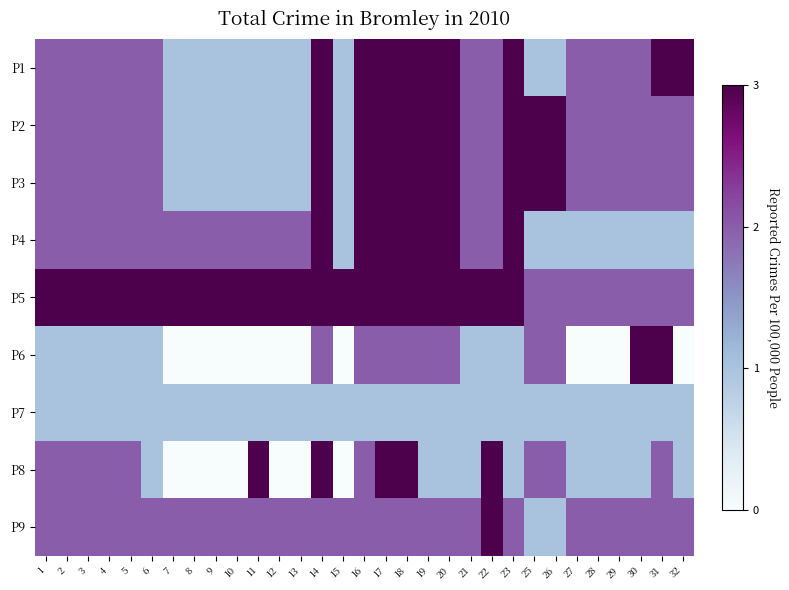

Reading left to right, what are all the values shown in this chart?

P1: 1=2	2=2	3=2	4=2	5=2	6=2	7=1	8=1	9=1	10=1	11=1	12=1	13=1	14=3	15=1	16=3	17=3	18=3	19=3	20=3	21=2	22=2	23=3	25=1	26=1	27=2	28=2	29=2	30=2	31=3	32=3
P2: 1=2	2=2	3=2	4=2	5=2	6=2	7=1	8=1	9=1	10=1	11=1	12=1	13=1	14=3	15=1	16=3	17=3	18=3	19=3	20=3	21=2	22=2	23=3	25=3	26=3	27=2	28=2	29=2	30=2	31=2	32=2
P3: 1=2	2=2	3=2	4=2	5=2	6=2	7=1	8=1	9=1	10=1	11=1	12=1	13=1	14=3	15=1	16=3	17=3	18=3	19=3	20=3	21=2	22=2	23=3	25=3	26=3	27=2	28=2	29=2	30=2	31=2	32=2
P4: 1=2	2=2	3=2	4=2	5=2	6=2	7=2	8=2	9=2	10=2	11=2	12=2	13=2	14=3	15=1	16=3	17=3	18=3	19=3	20=3	21=2	22=2	23=3	25=1	26=1	27=1	28=1	29=1	30=1	31=1	32=1
P5: 1=3	2=3	3=3	4=3	5=3	6=3	7=3	8=3	9=3	10=3	11=3	12=3	13=3	14=3	15=3	16=3	17=3	18=3	19=3	20=3	21=3	22=3	23=3	25=2	26=2	27=2	28=2	29=2	30=2	31=2	32=2
P6: 1=1	2=1	3=1	4=1	5=1	6=1	7=0	8=0	9=0	10=0	11=0	12=0	13=0	14=2	15=0	16=2	17=2	18=2	19=2	20=2	21=1	22=1	23=1	25=2	26=2	27=0	28=0	29=0	30=3	31=3	32=0
P7: 1=1	2=1	3=1	4=1	5=1	6=1	7=1	8=1	9=1	10=1	11=1	12=1	13=1	14=1	15=1	16=1	17=1	18=1	19=1	20=1	21=1	22=1	23=1	25=1	26=1	27=1	28=1	29=1	30=1	31=1	32=1
P8: 1=2	2=2	3=2	4=2	5=2	6=1	7=0	8=0	9=0	10=0	11=3	12=0	13=0	14=3	15=0	16=2	17=3	18=3	19=1	20=1	21=1	22=3	23=1	25=2	26=2	27=1	28=1	29=1	30=1	31=2	32=1
P9: 1=2	2=2	3=2	4=2	5=2	6=2	7=2	8=2	9=2	10=2	11=2	12=2	13=2	14=2	15=2	16=2	17=2	18=2	19=2	20=2	21=2	22=3	23=2	25=1	26=1	27=2	28=2	29=2	30=2	31=2	32=2